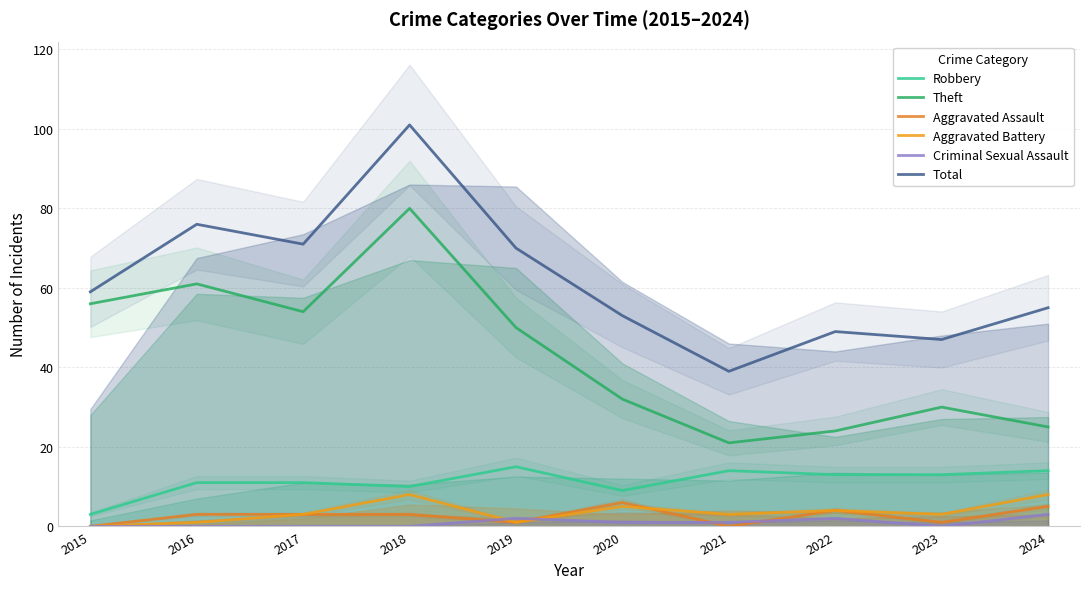

At which category does the chart reach its minimum across all series?

2015